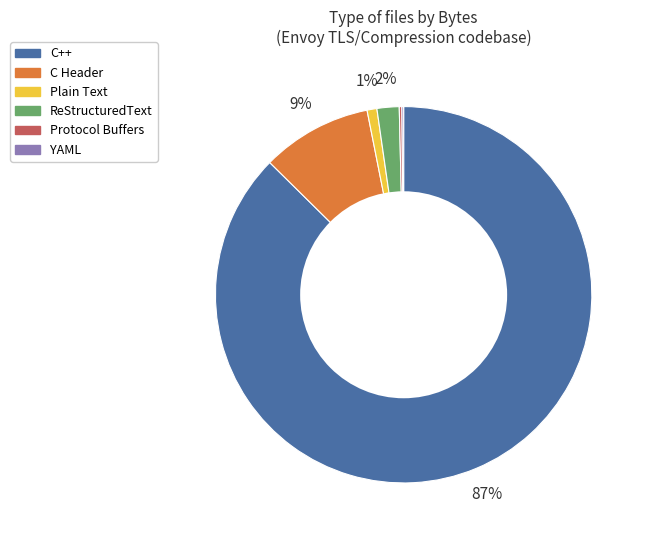

What percentage is the Plain Text slice, to the nearest percent?

1%